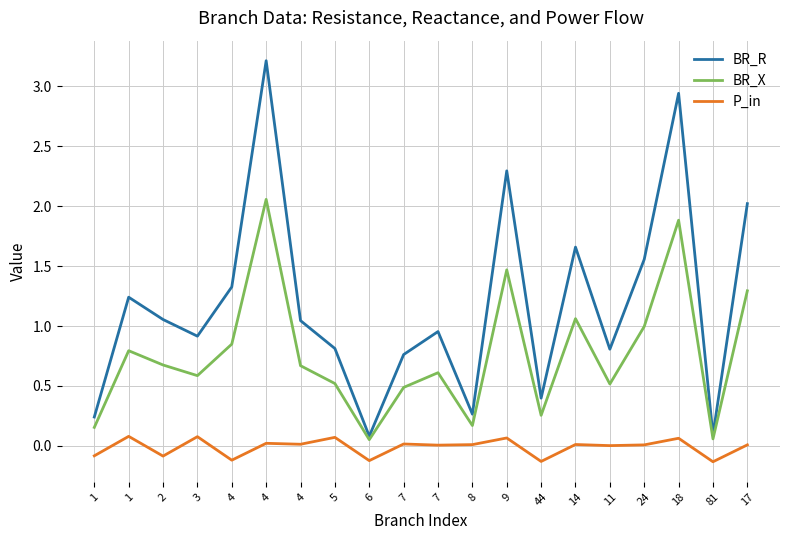

What are all the series names shown in the legend?

BR_R, BR_X, P_in